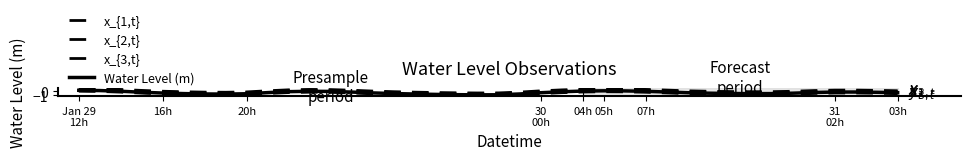

How many lines are shown in the chart?

4